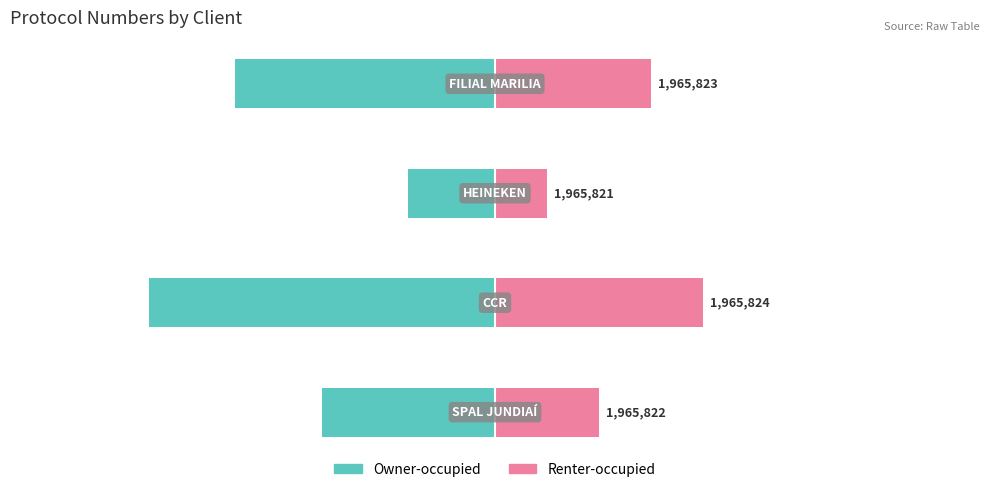

Reading left to right, list all the values displayed in this chart.

Owner-occupied: 0=-2.0	1=-4.0	2=-1.0	3=-3.0
Renter-occupied: 0=1.2	1=2.4	2=0.6	3=1.8